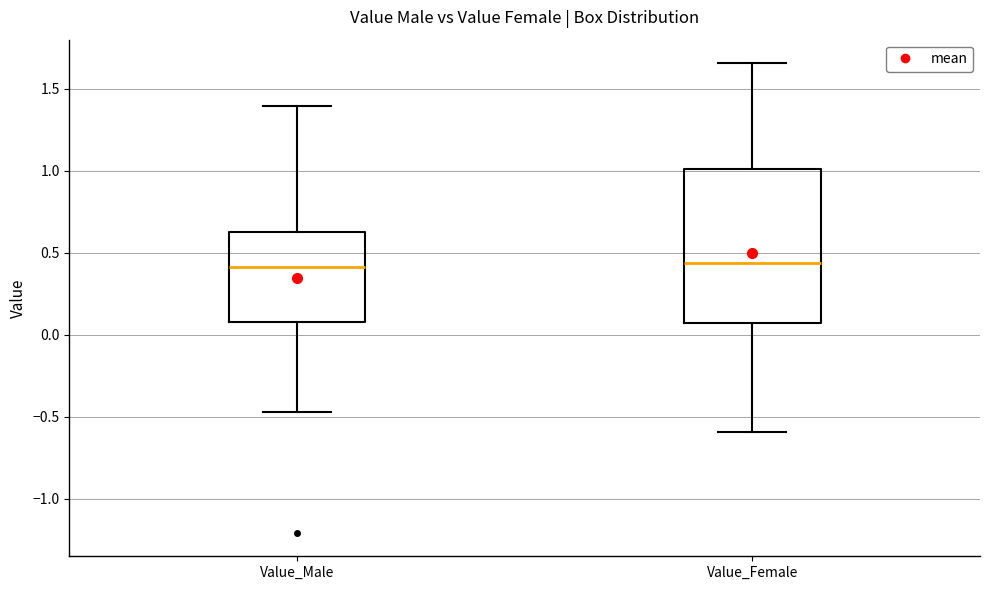

Which box is the tallest, from its lower edge to its upper edge?

Value_Female